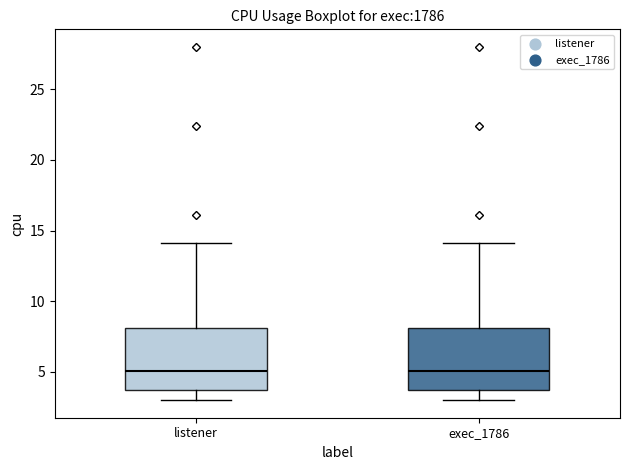

Reading left to right, read every box against the y-axis: the position of its median line, the range the box covers, and the ends of its whiskers. The values are not printed on the chart, so give them approximately, as read against the axis.

listener: median 5.0, box 3.5 to 8.0, whiskers 3.0 to 14.0
exec_1786: median 5.0, box 3.5 to 8.0, whiskers 3.0 to 14.0